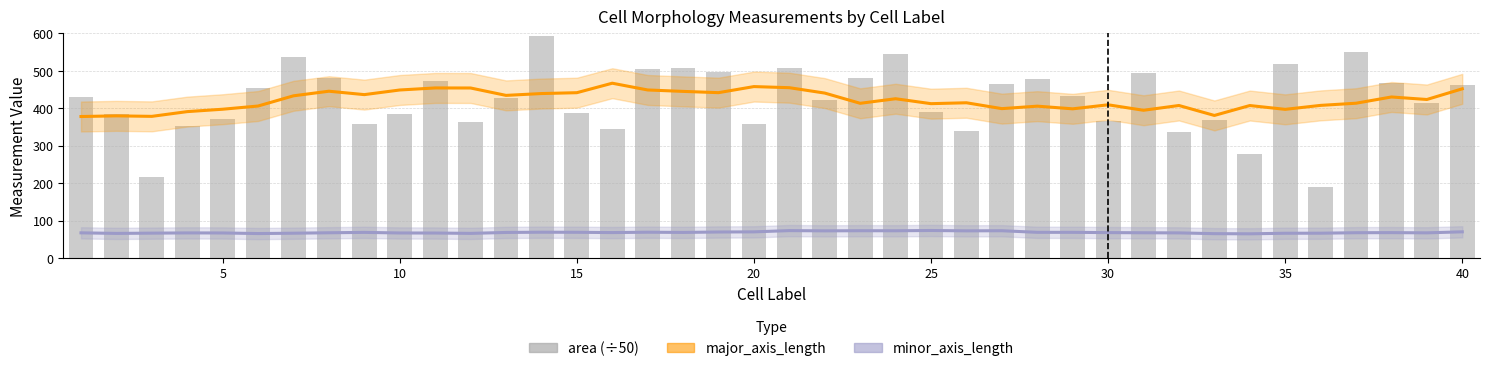

Which category has the highest value in the minor_axis_length series?

24